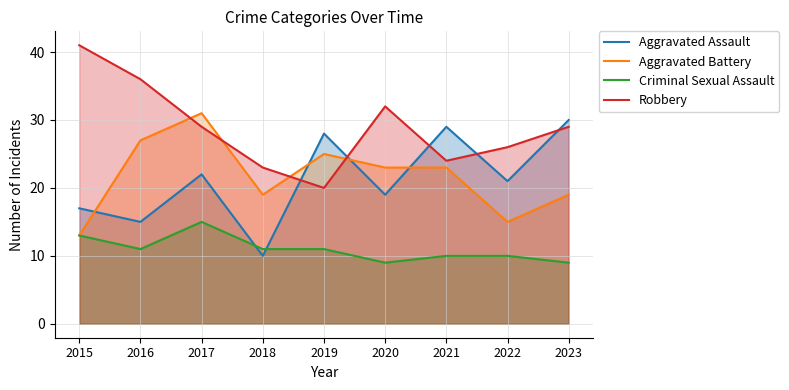

True or false: Aggravated Battery and Aggravated Assault intersect in this chart.

True